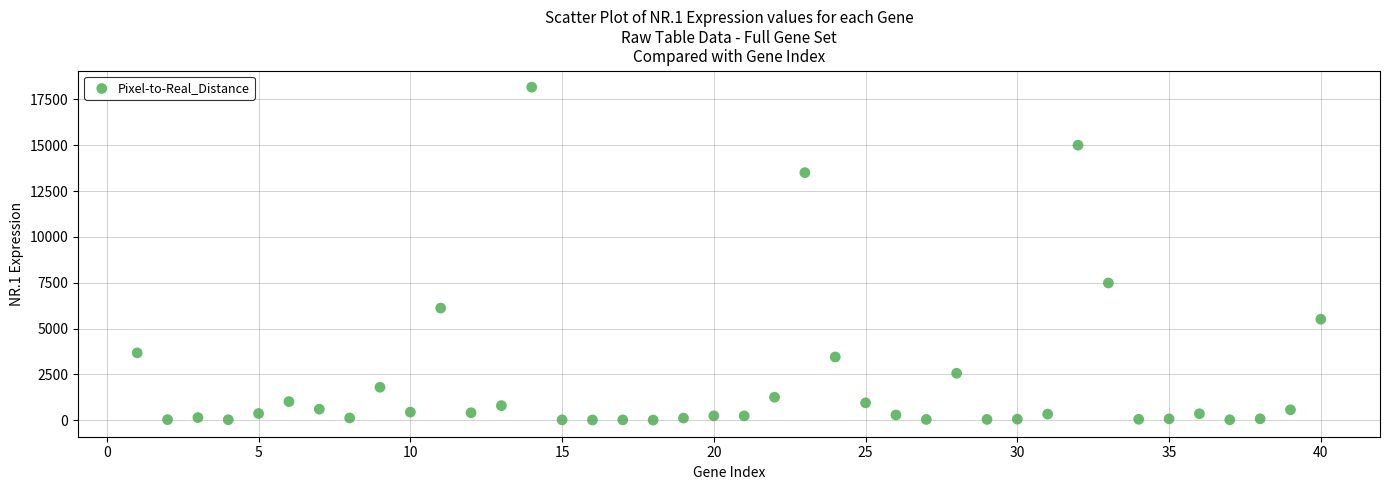

What Y value in the scatter plot is closest to 9088?

7487